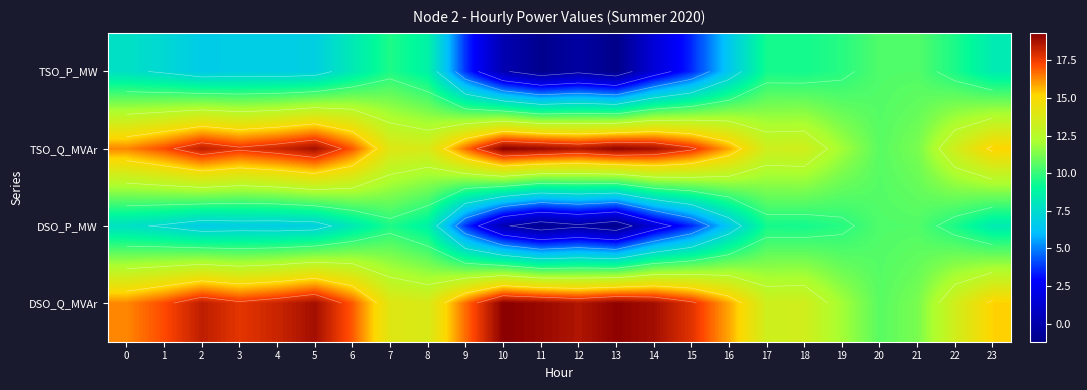

How many data points in DSO_Q_MVAr are above 16?

14